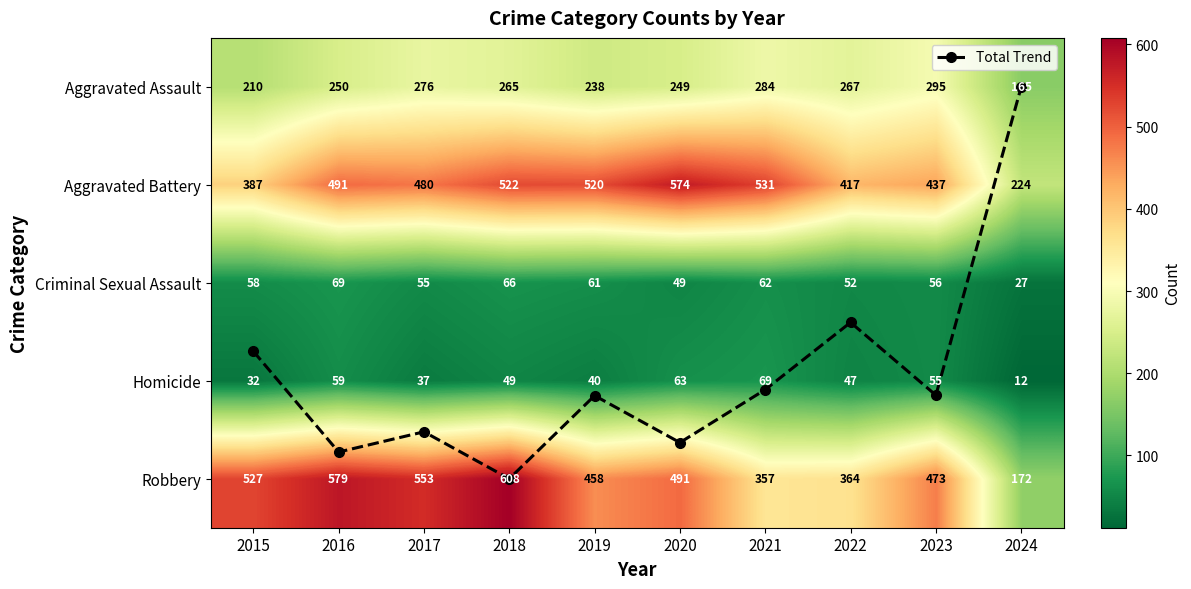

The value of Robbery at 2022 is 590.6. True or false?

False